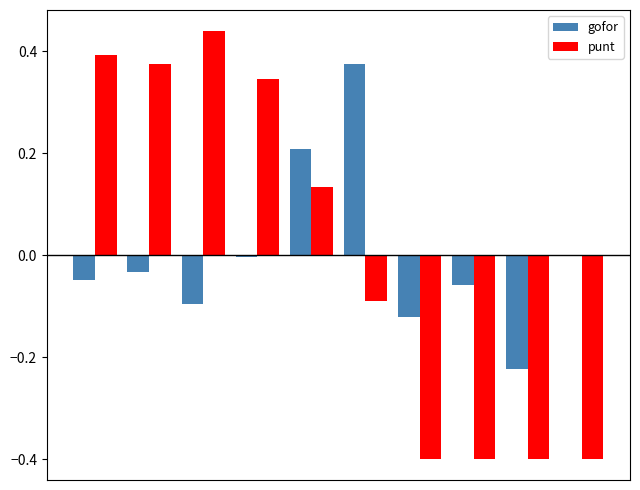

What are all the series names shown in the legend?

gofor, punt